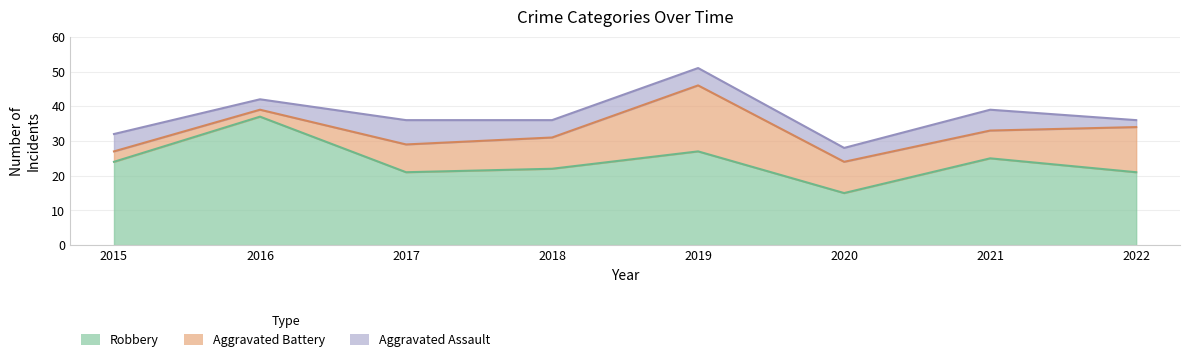

How many values in the Robbery series exceed 24?

3